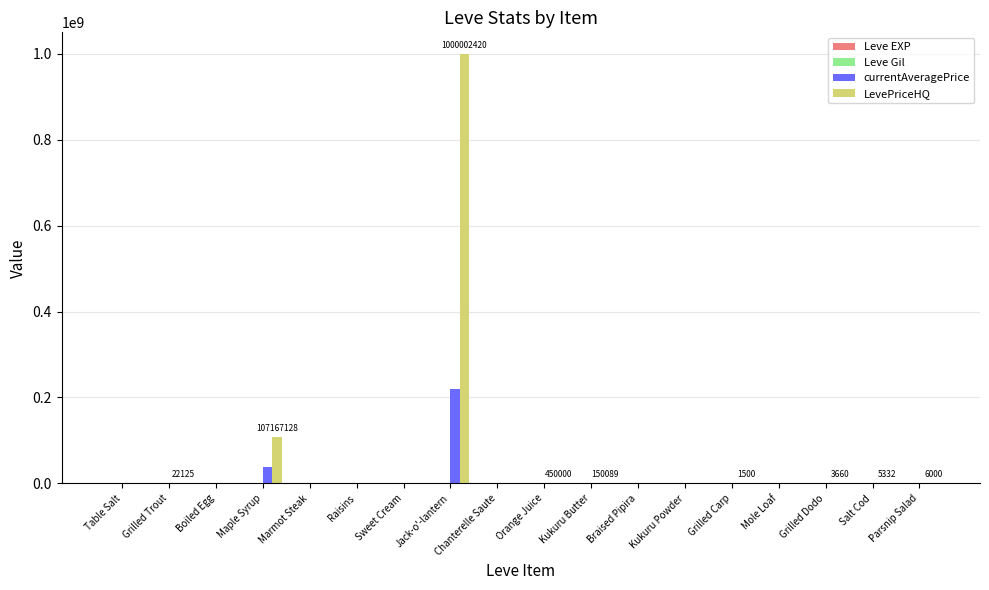

Which series has the largest total across all categories?

LevePriceHQ